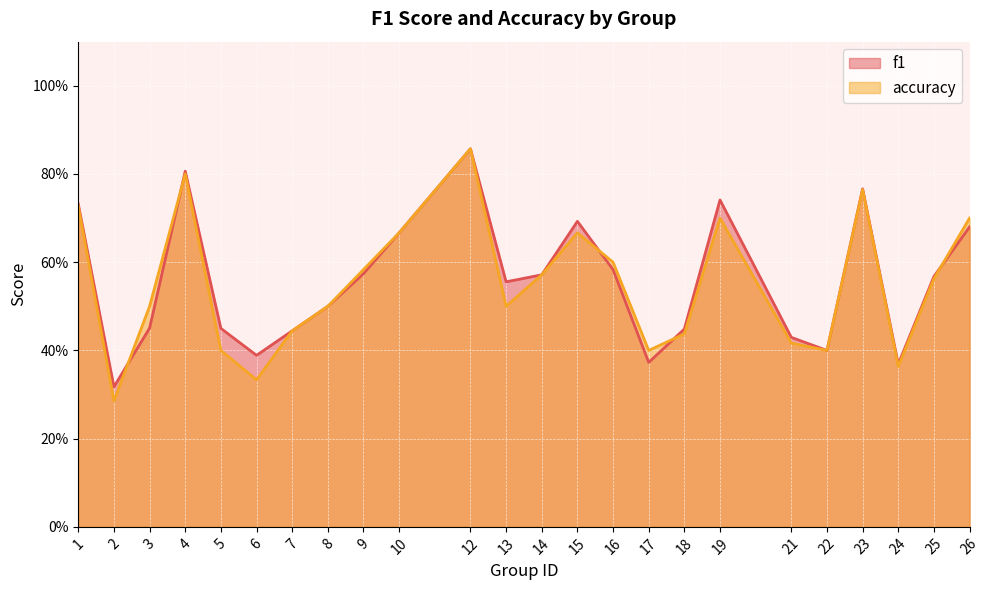

Is the value of f1 at 21 greater than the value of accuracy at 22?

Yes